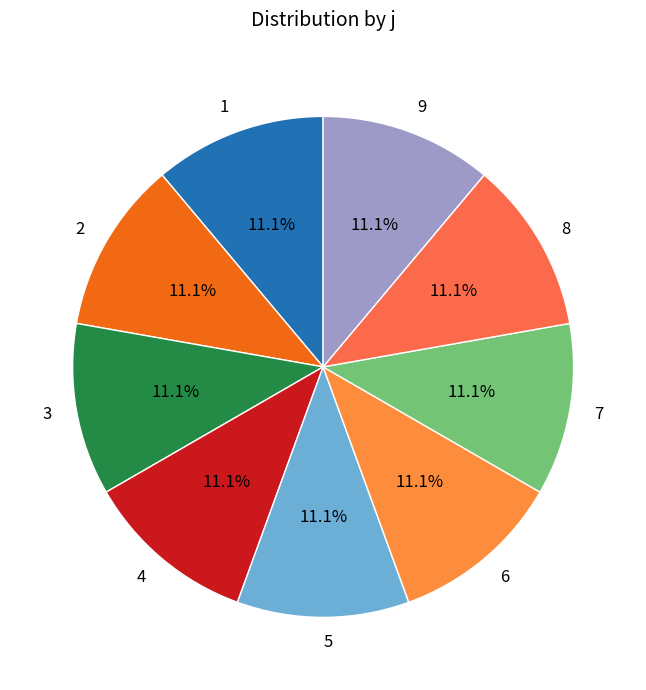

Approximately how many times larger is the value at 3 compared to 8?

1.0